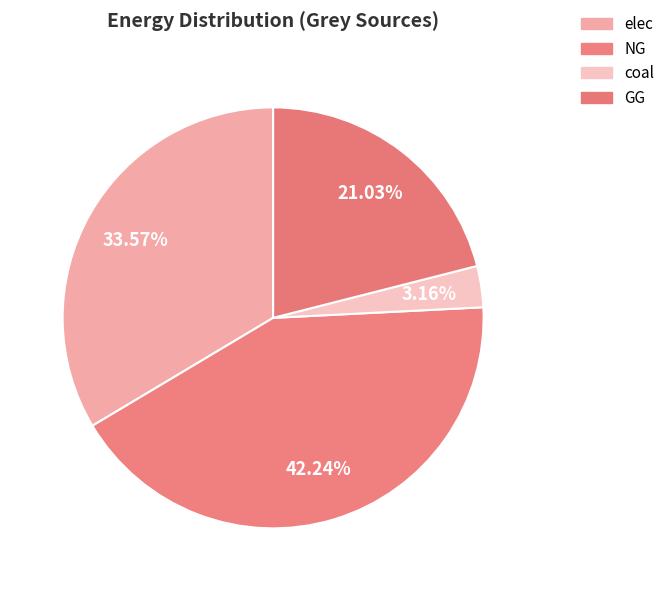

The elec slice represents 34% of the pie. True or false?

True